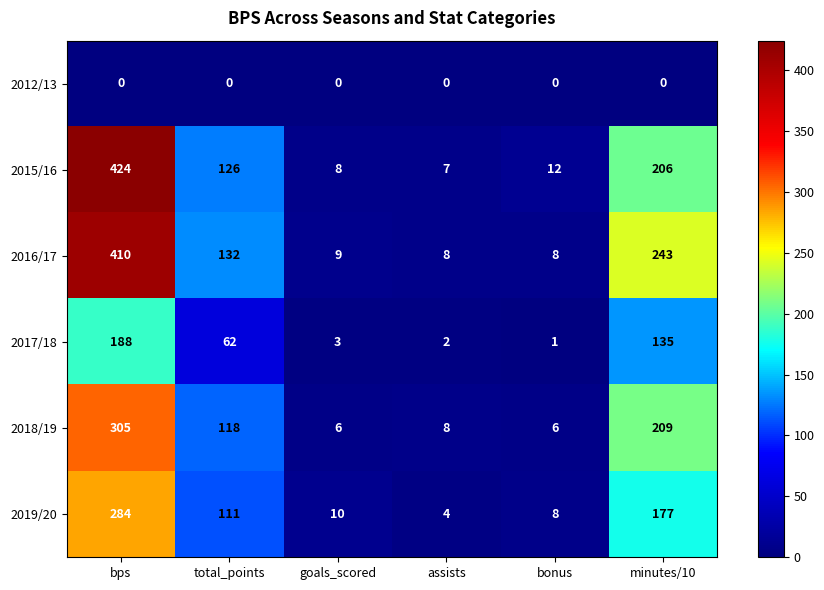

What is the difference between the second highest and minimum values in the 2016/17 series?

235